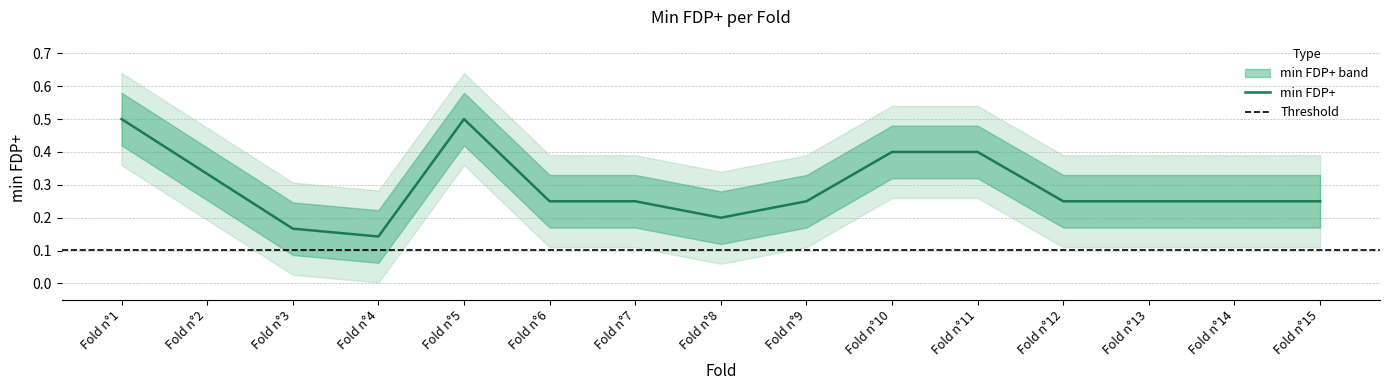

The chart shows a value of 0.3 at Fold n°8. True or false?

False